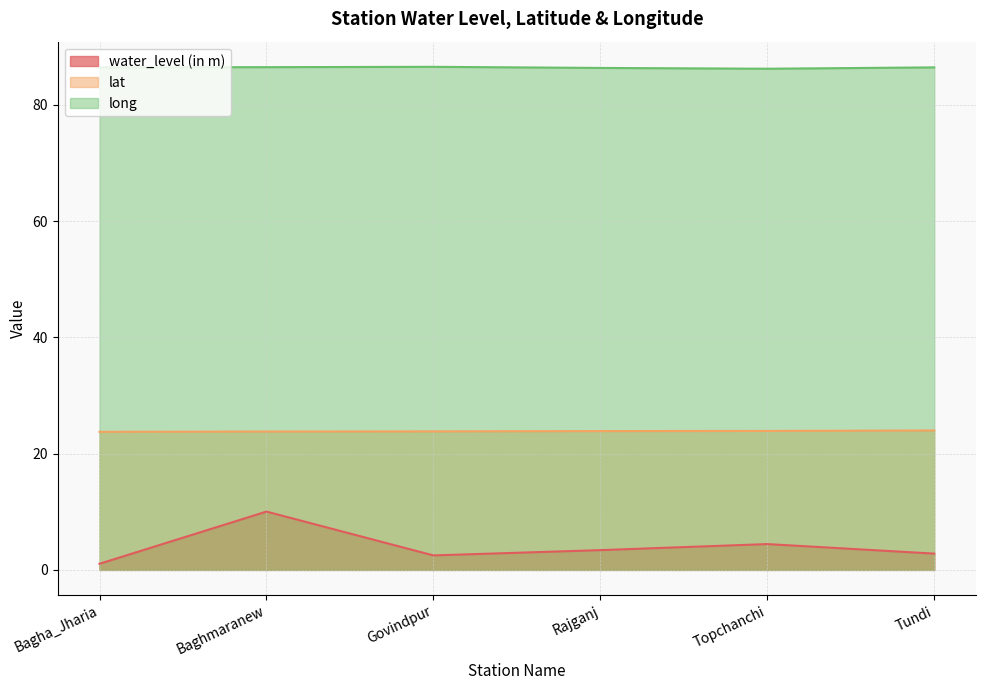

At which category does long reach its first local peak?

Govindpur